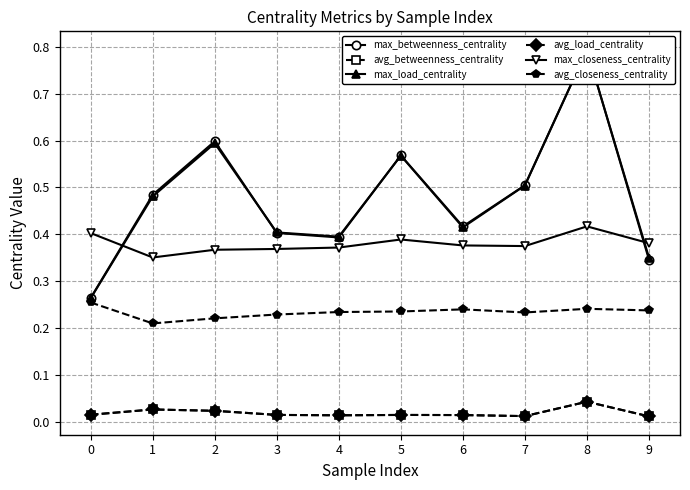

Is the value of avg_closeness_centrality at 8 greater than the value of max_load_centrality at 9?

No